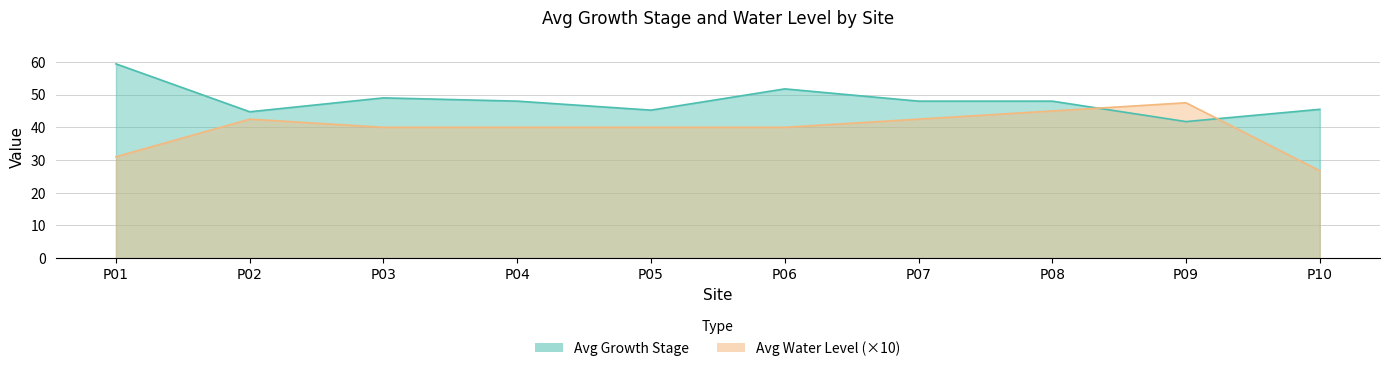

What value does the Avg Growth Stage series have at P02?

44.8